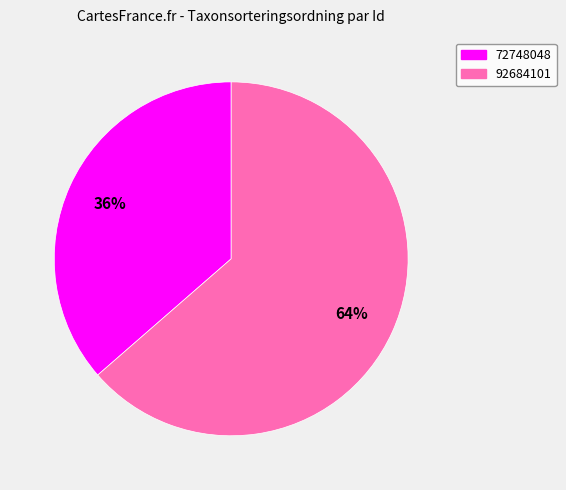

Does any single category account for the majority?

Yes